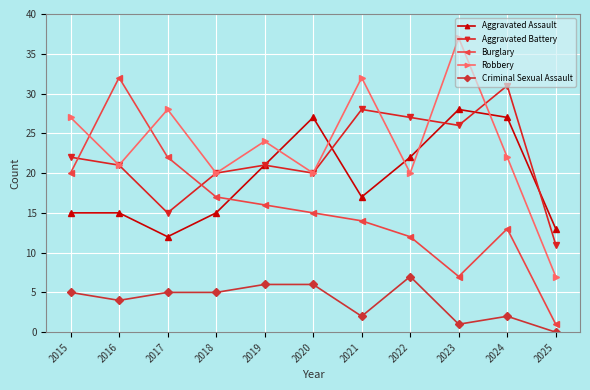

Which series has the widest spread of values?

Burglary